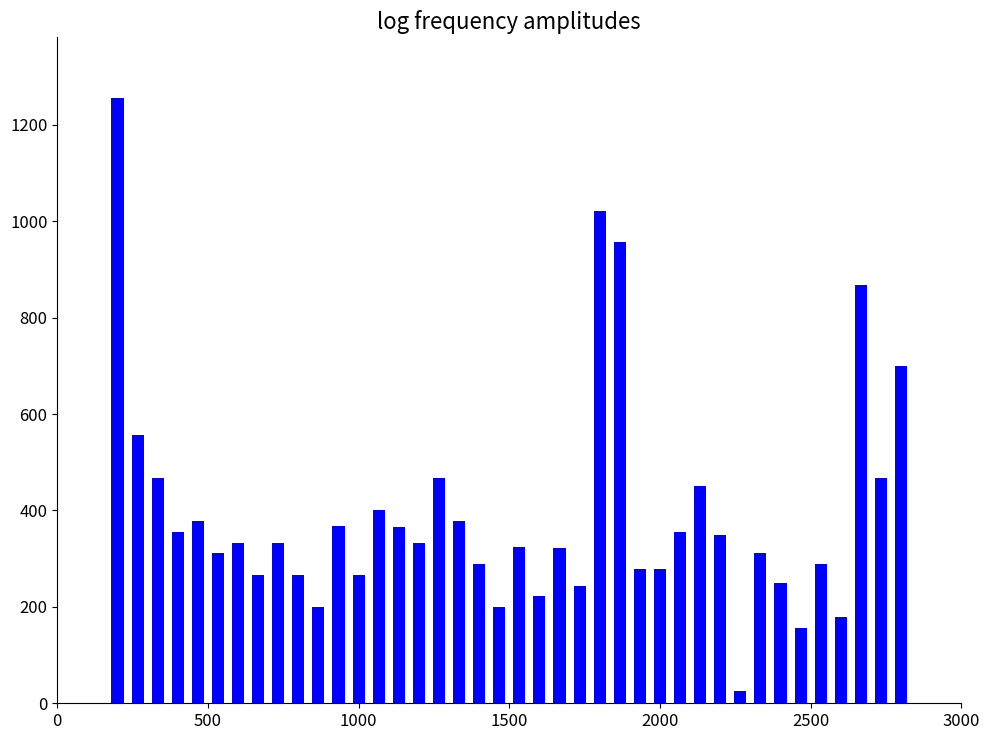

What is the value of the 6th bar from the left?

311